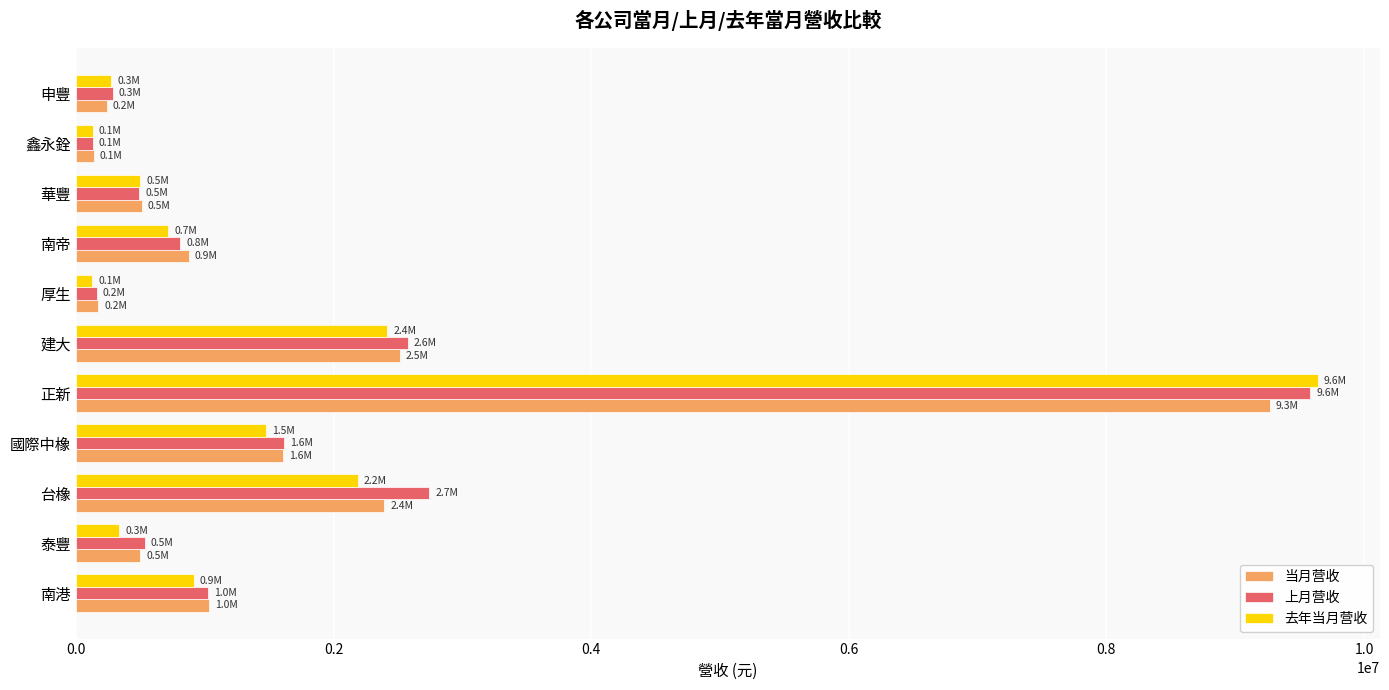

Which series has the widest spread of values?

去年当月营收